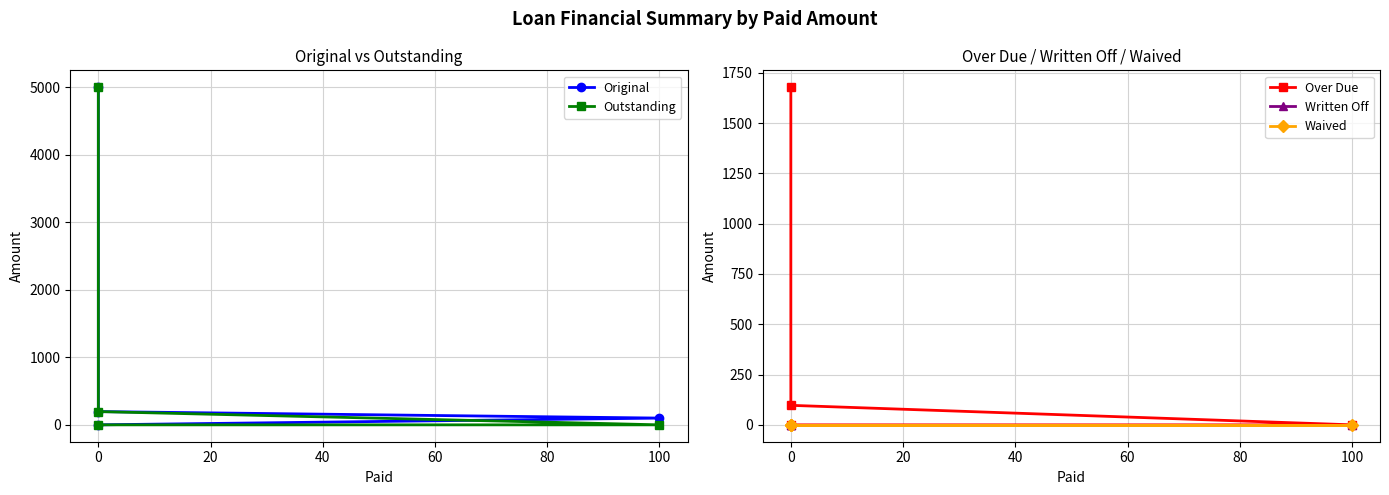

True or false: Written Off and Over Due intersect in this chart.

False